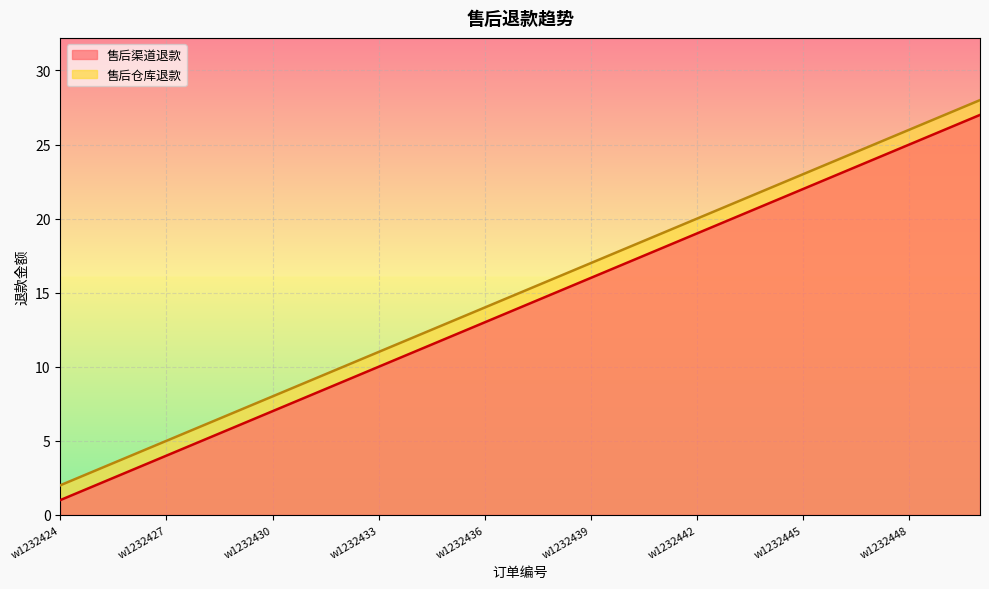

The 售后仓库退款 series shows 3 at w1232424. True or false?

False